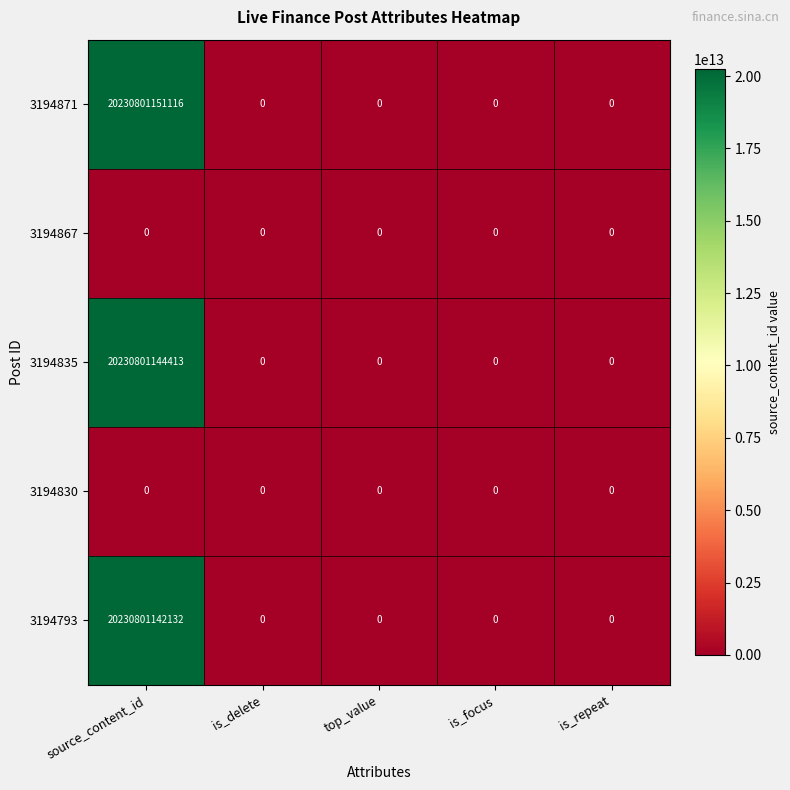

Which series has the largest total across all categories?

3194871